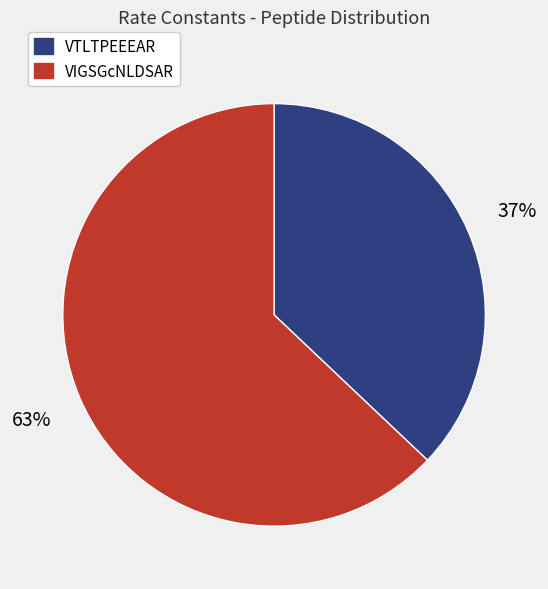

Count the number of slices in the pie.

2